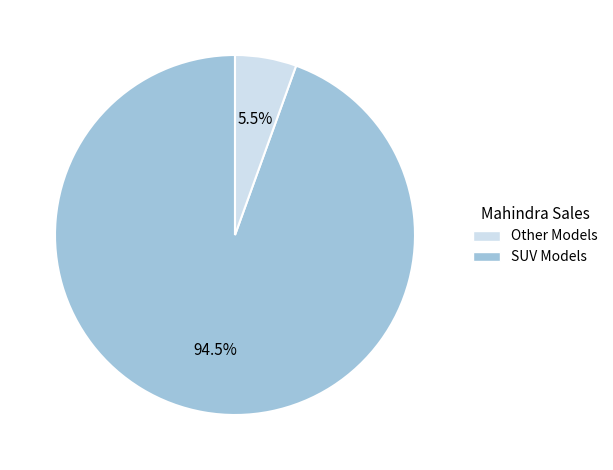

Is there any slice that represents more than half of the pie?

Yes